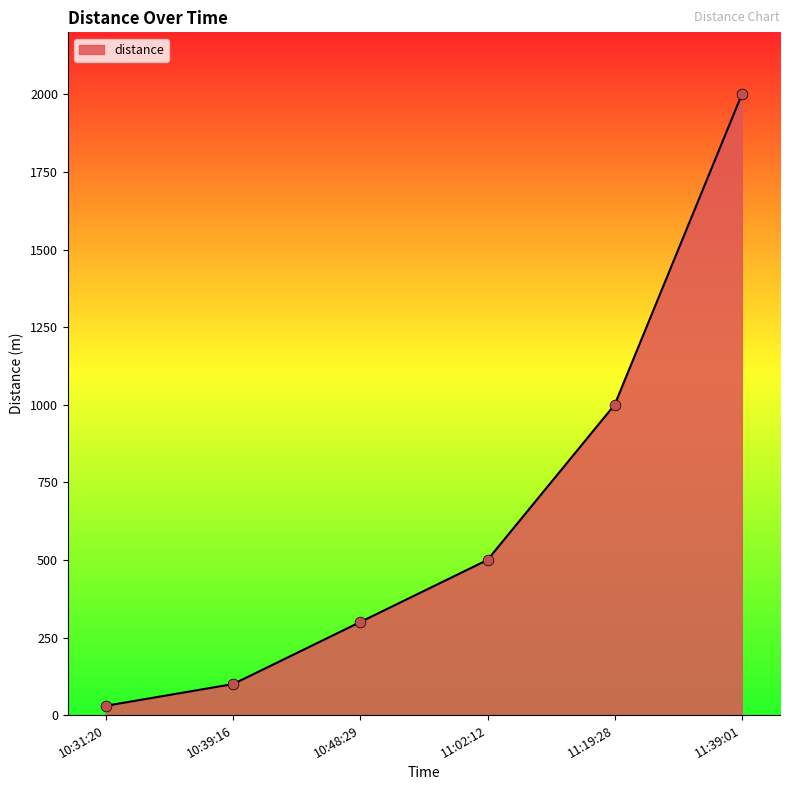

Approximately how many times larger is the value at 11:02:12 compared to 10:48:29?

1.7